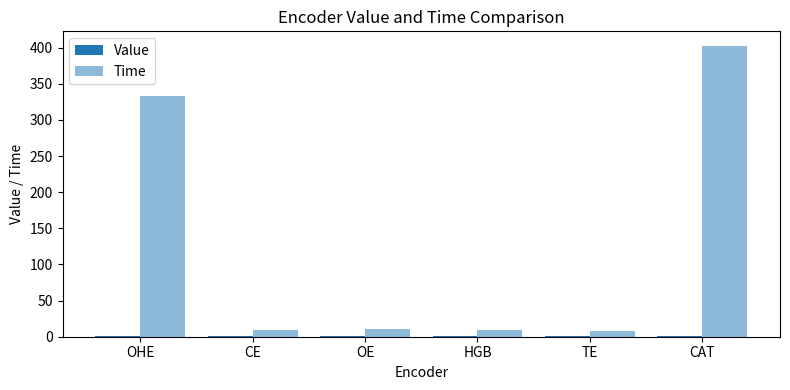

Which series has the largest total across all categories?

Time